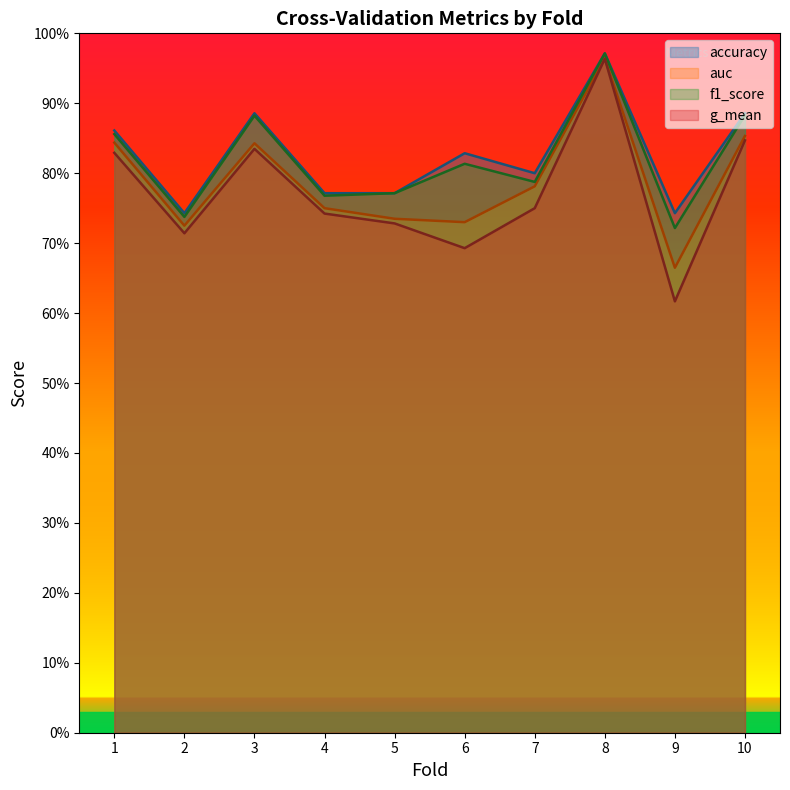

True or false: g_mean and f1_score cross at least once.

False